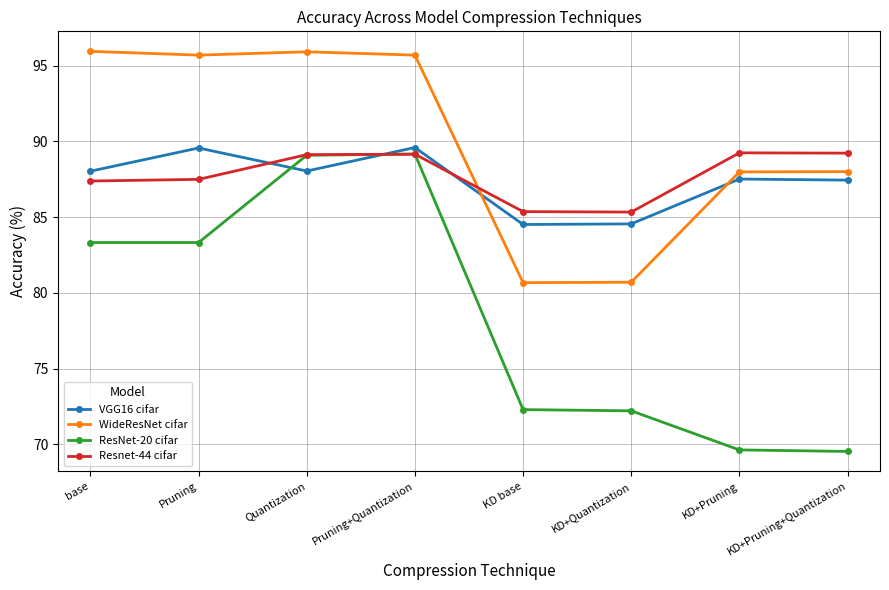

At how many categories does at least one series exceed 74?

8